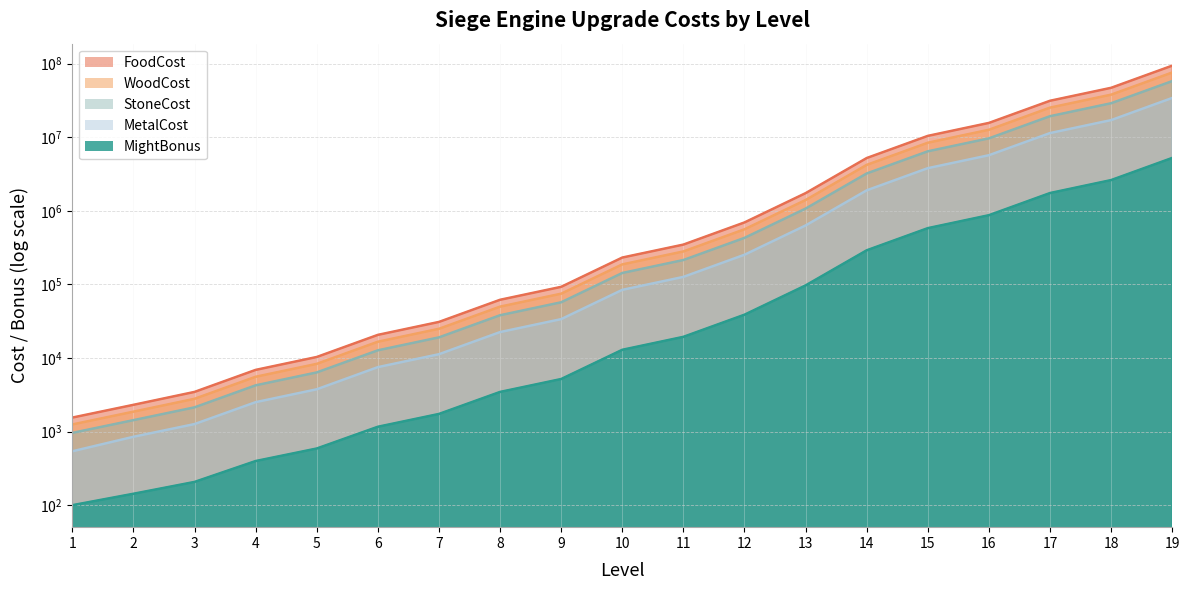

List the series in order of their overall mean, highest first.

FoodCost, WoodCost, StoneCost, MetalCost, MightBonus